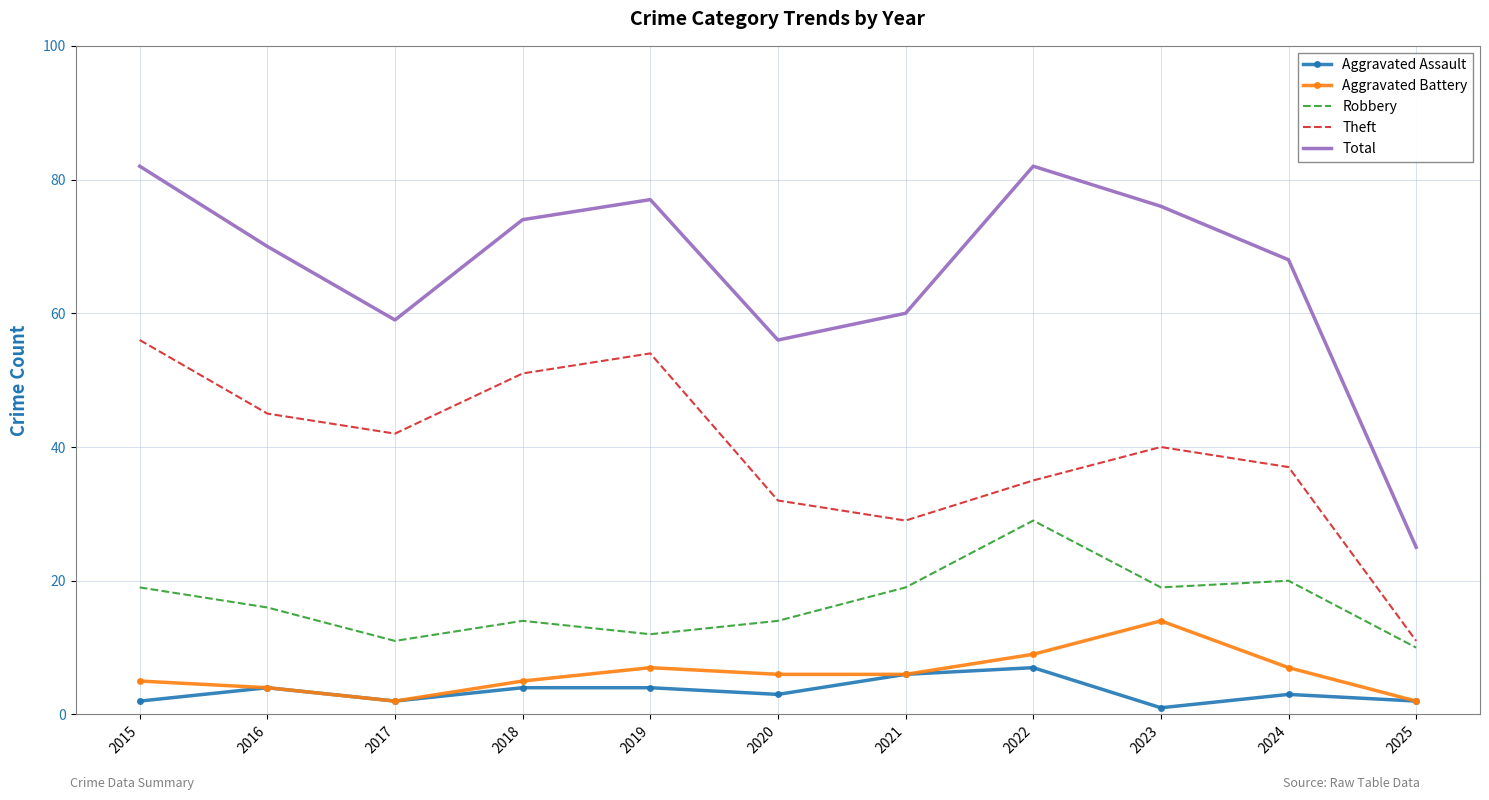

What is the difference between the Aggravated Assault values at 2019 and 2023?

3